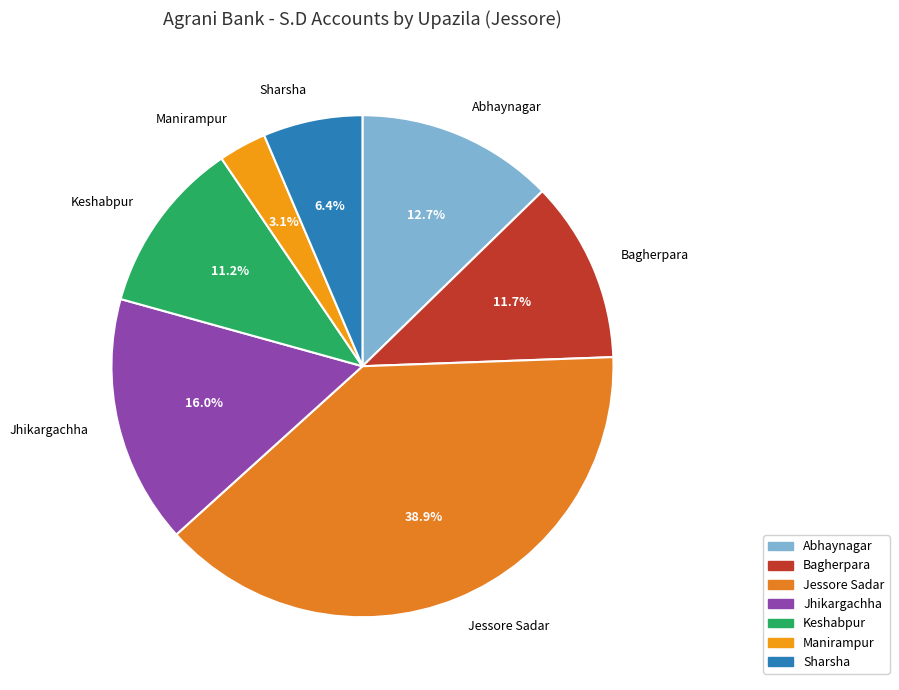

Rank the categories by value from highest to lowest.

Jessore Sadar, Jhikargachha, Abhaynagar, Bagherpara, Keshabpur, Sharsha, Manirampur